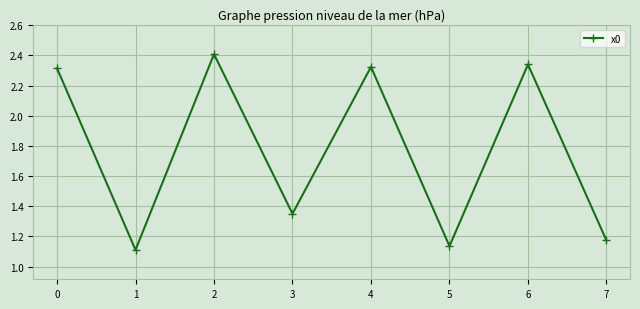

Is it true that the value at 6 is 1.7?

False